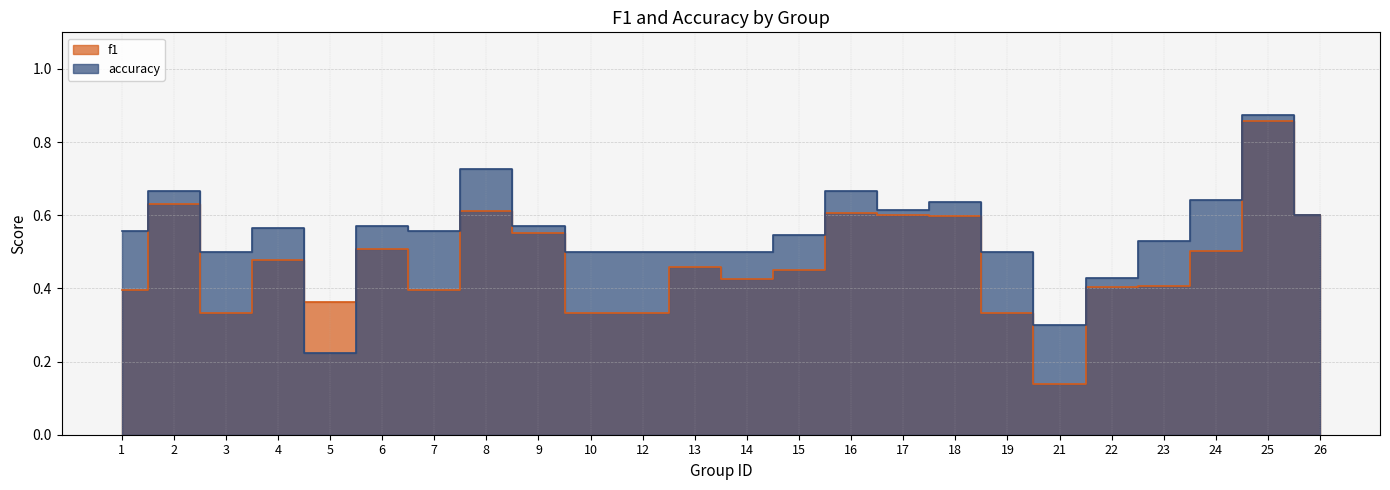

Does the chart have visible grid lines?

Yes